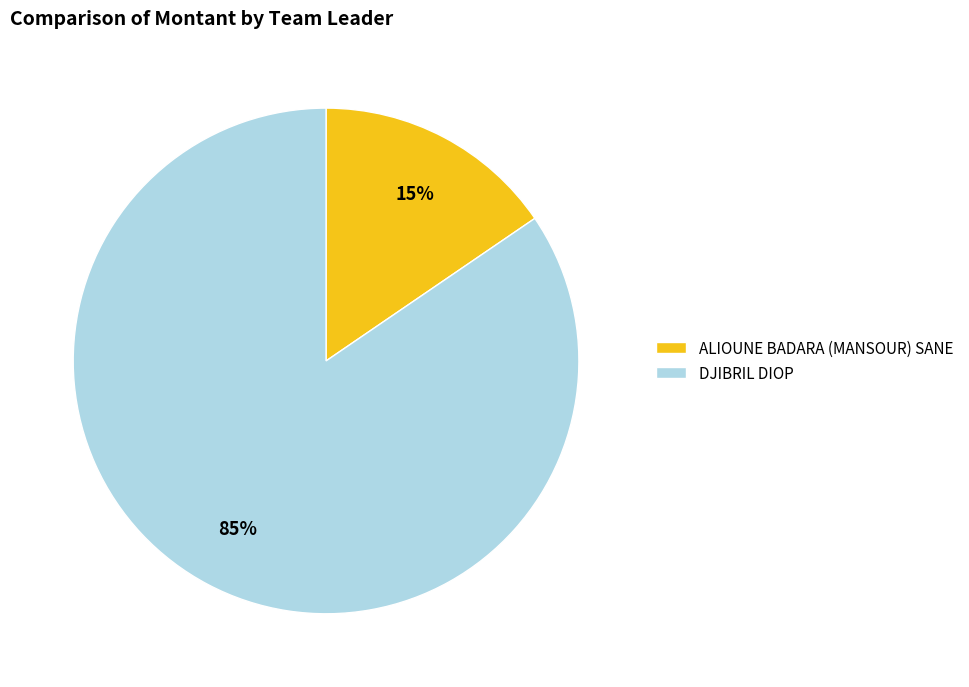

To the nearest percent, what is the average slice percentage?

50%